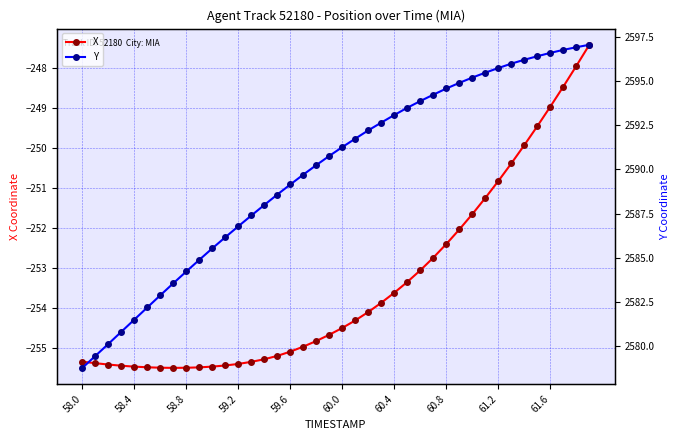

Is it true that Y equals 3613.8 at 60.0?

False